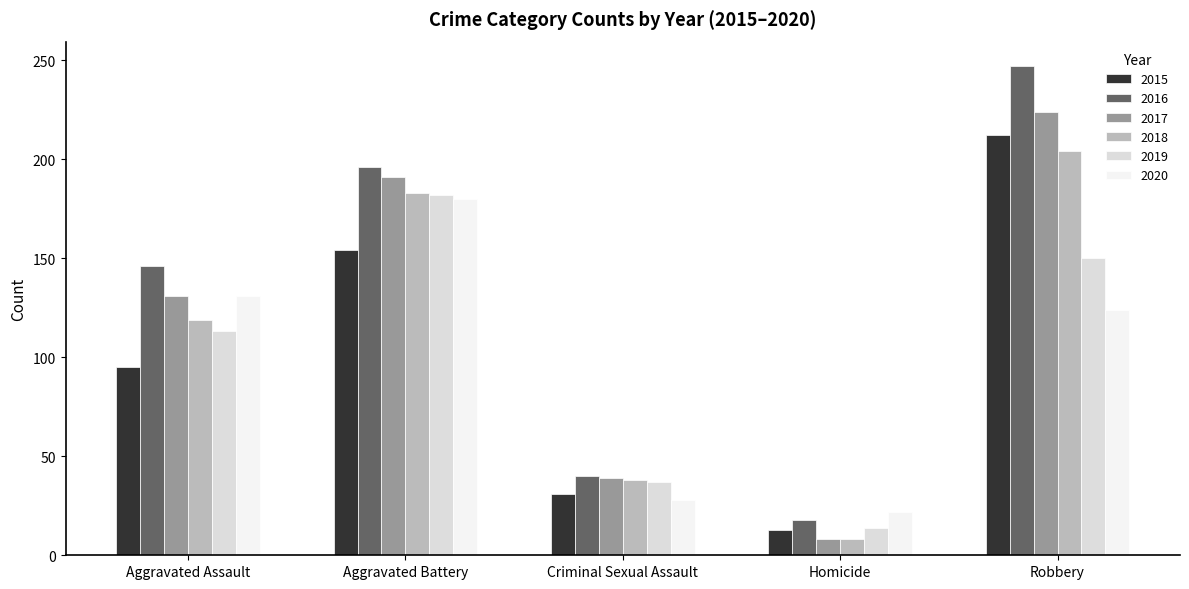

What is the difference between the maximum and minimum values in the 2020 series?

158